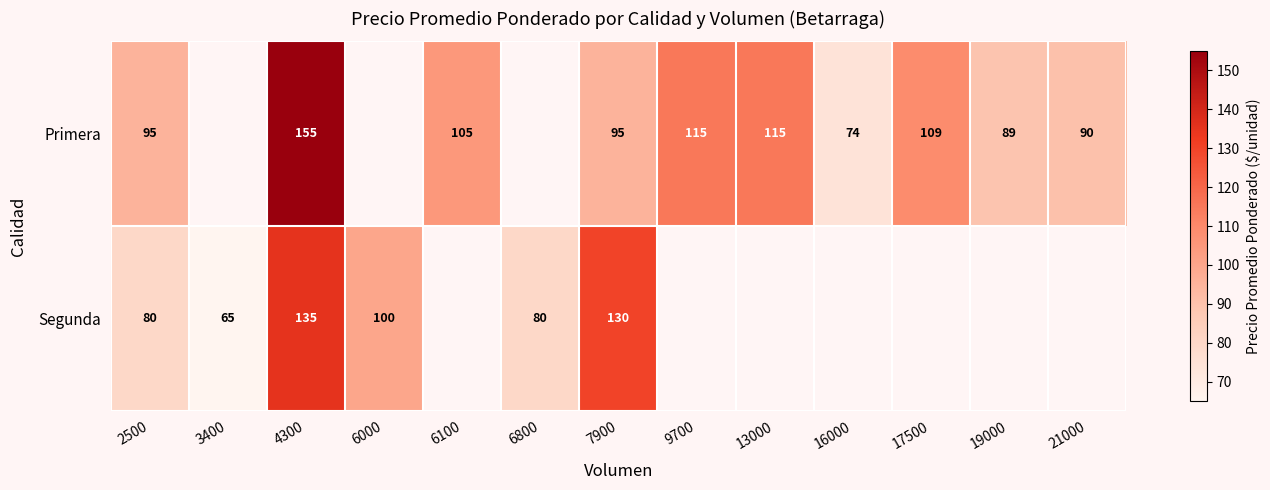

Between 2500 and 7900, which series saw the biggest shift?

Segunda